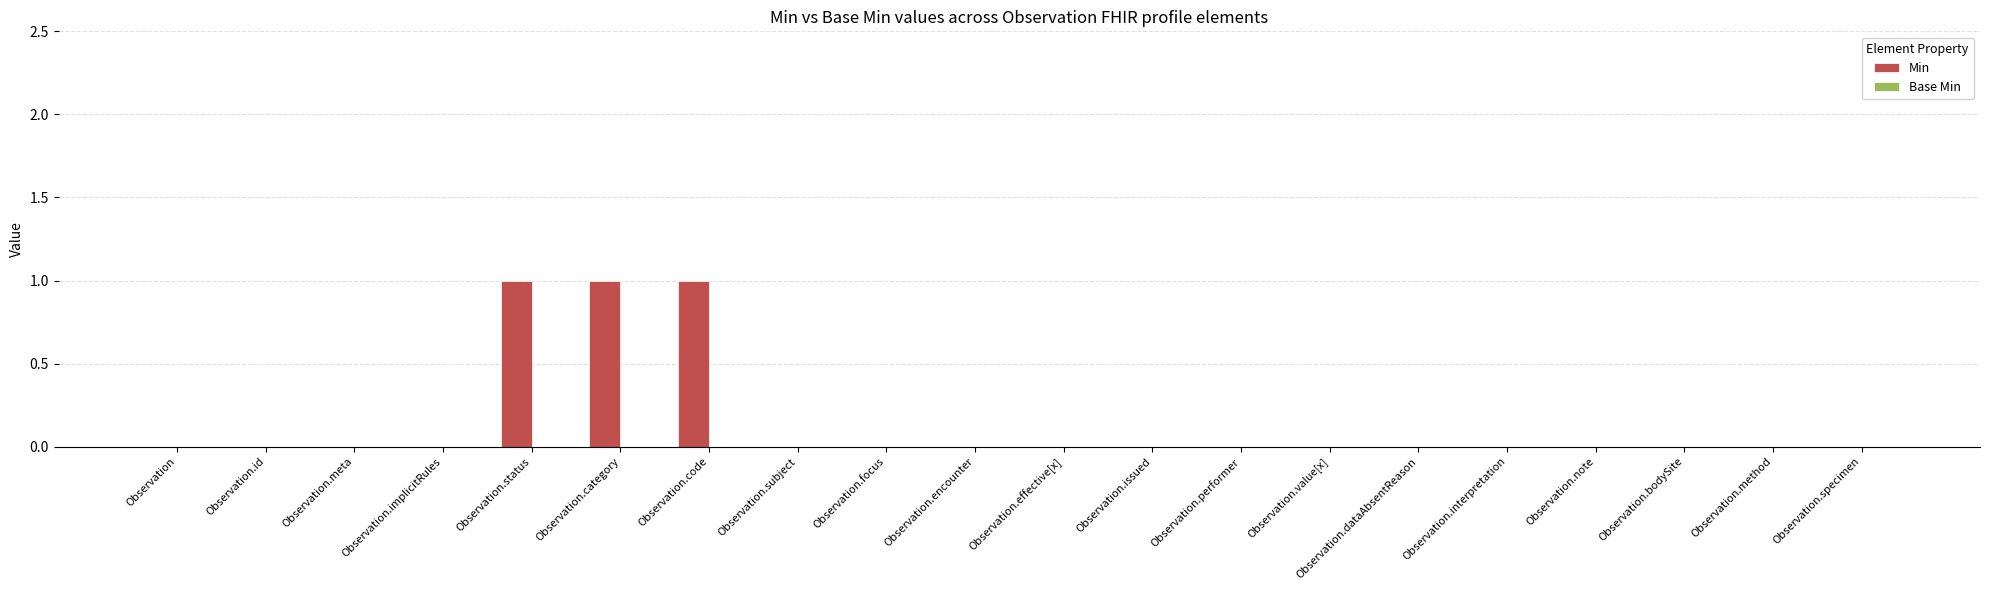

What is the sum of all values?

3